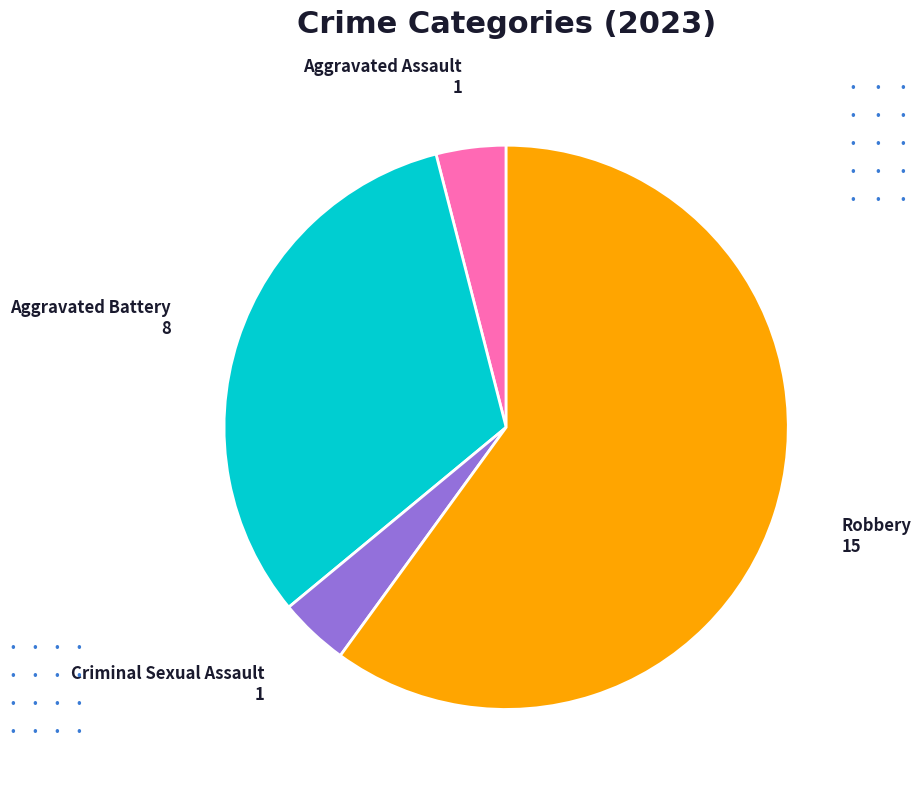

Does any single category account for the majority?

Yes